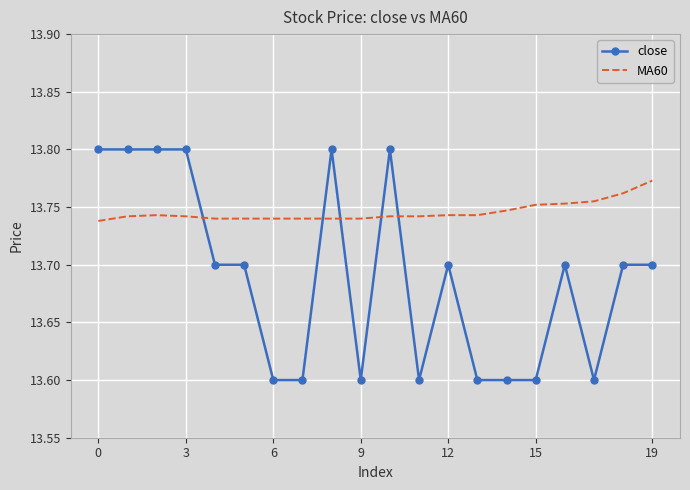

Which series has the widest spread of values?

close